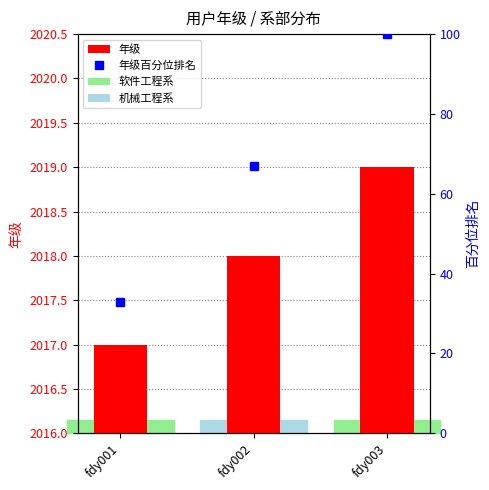

At which category is the sum across all series the highest?

fdy003